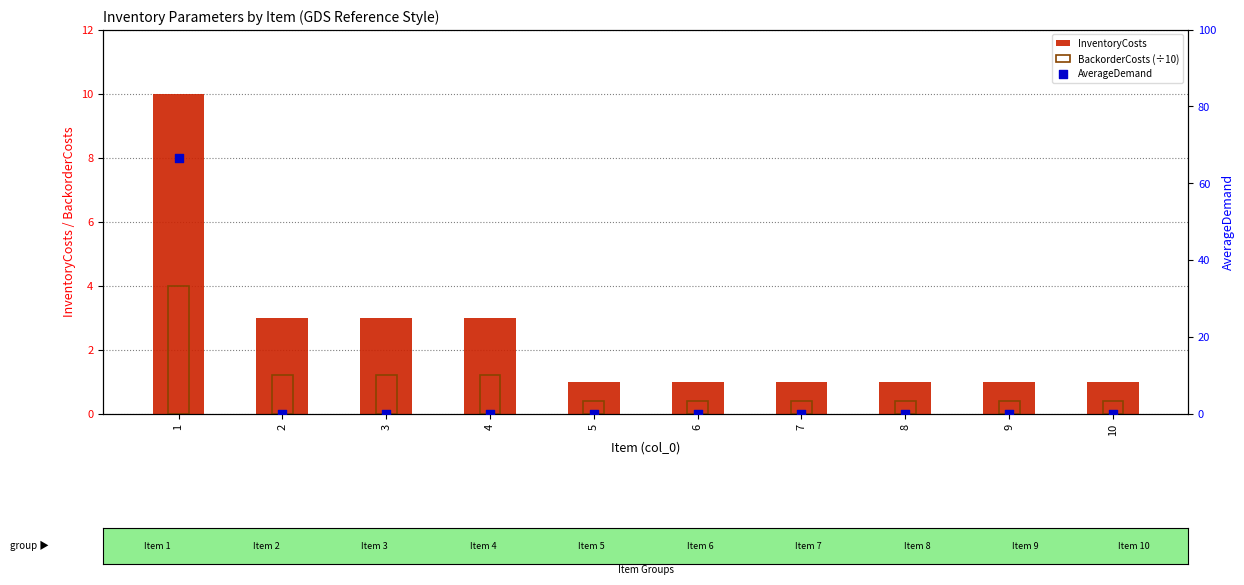

Which series contains the highest Y value?

AverageDemand